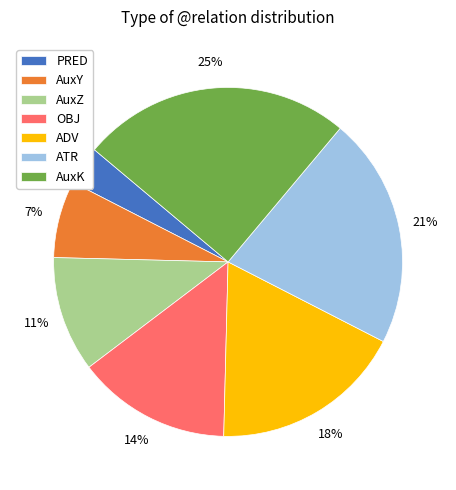

Do AuxK and AuxZ together represent more than half of the pie?

No